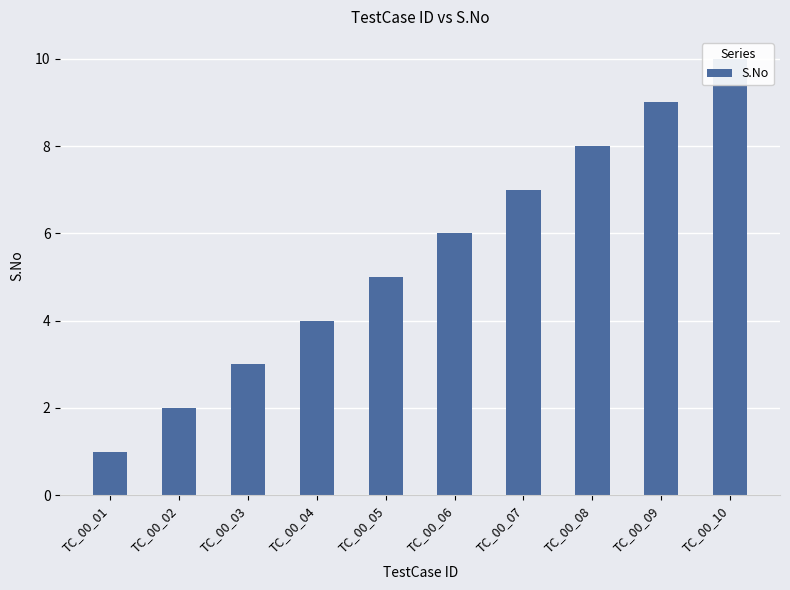

What is the sum of the values at TC_00_01 and TC_00_04?

5